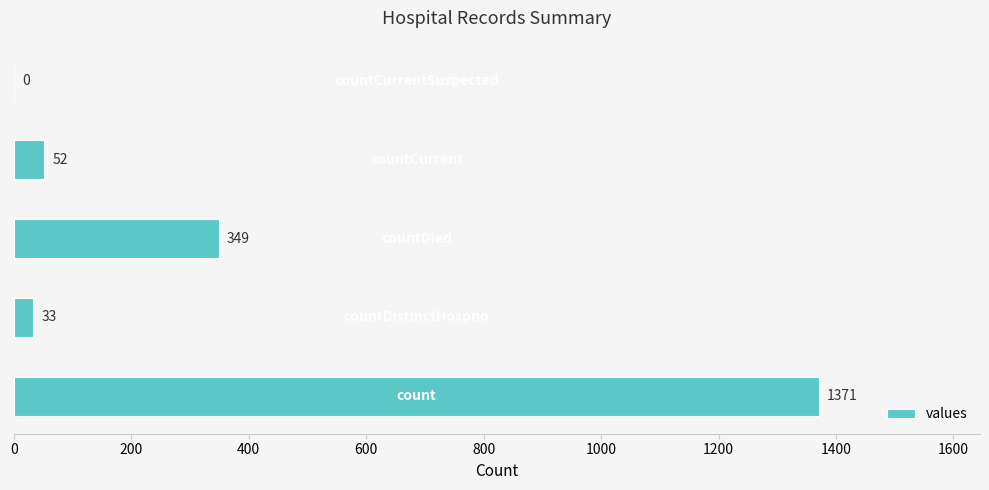

What is the sum of all values?

1805